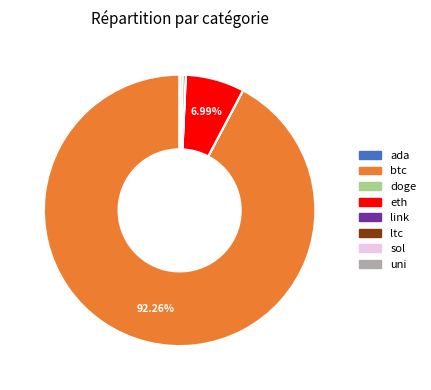

Which slice represents more than half of the pie?

btc